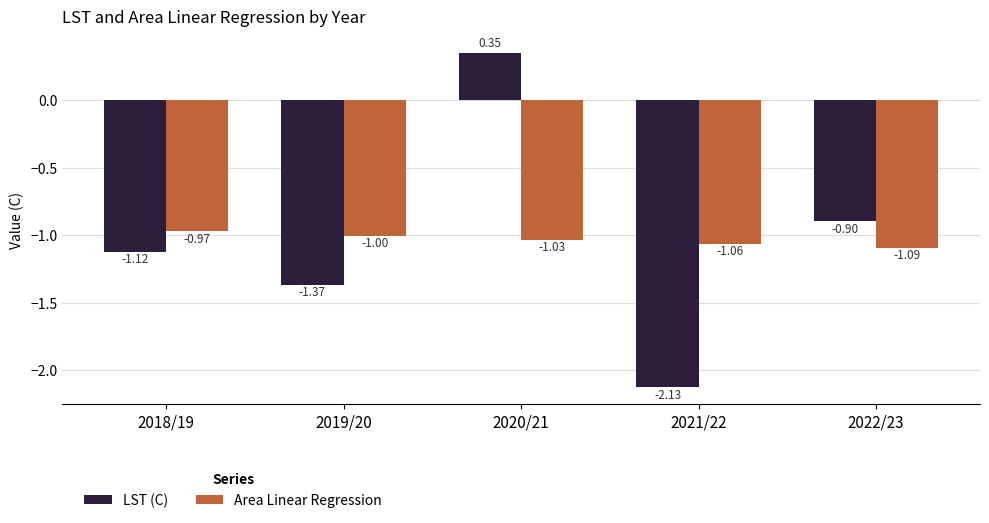

At how many categories does at least one series exceed -1?

3